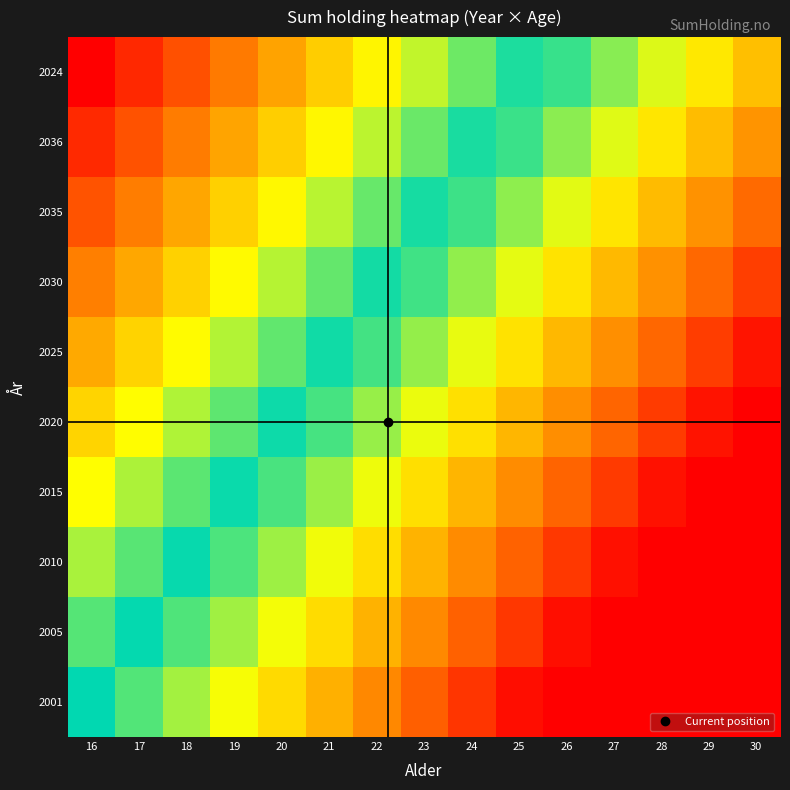

What is the maximum value shown in the chart?

100.0